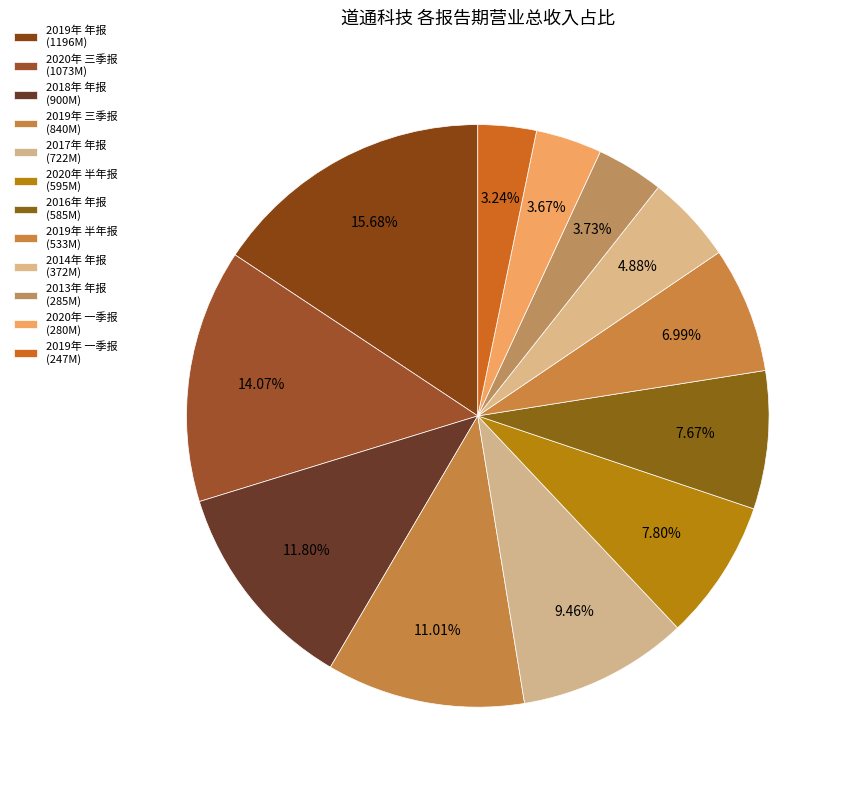

To the nearest percent, what portion does 2017年 年报 represent?

9%